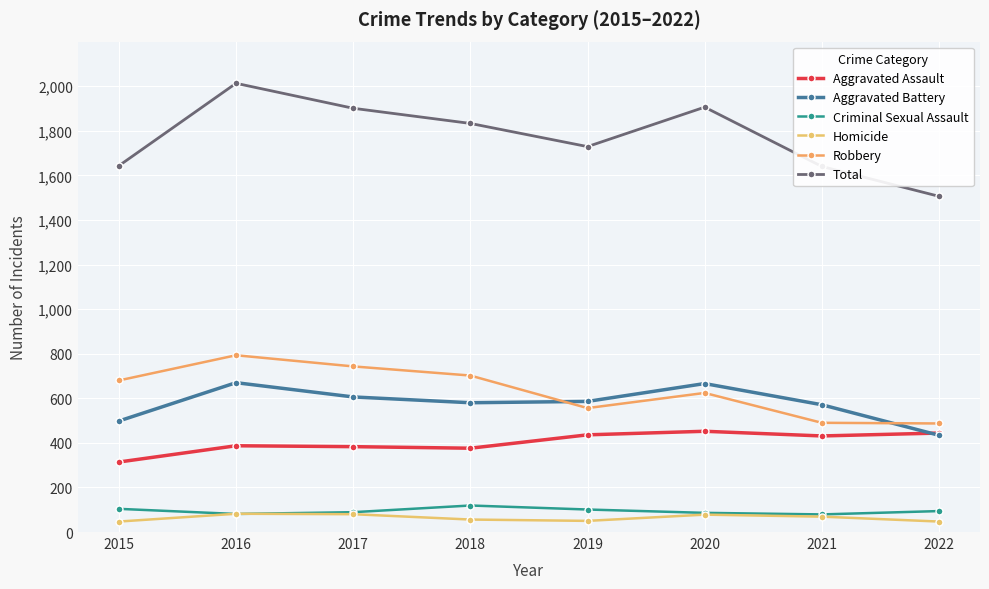

Does the chart have visible grid lines?

Yes